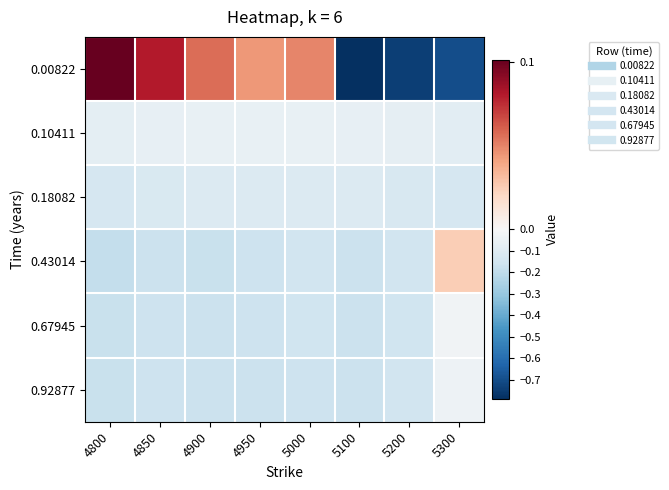

What is the minimum value shown in the chart?

-0.8